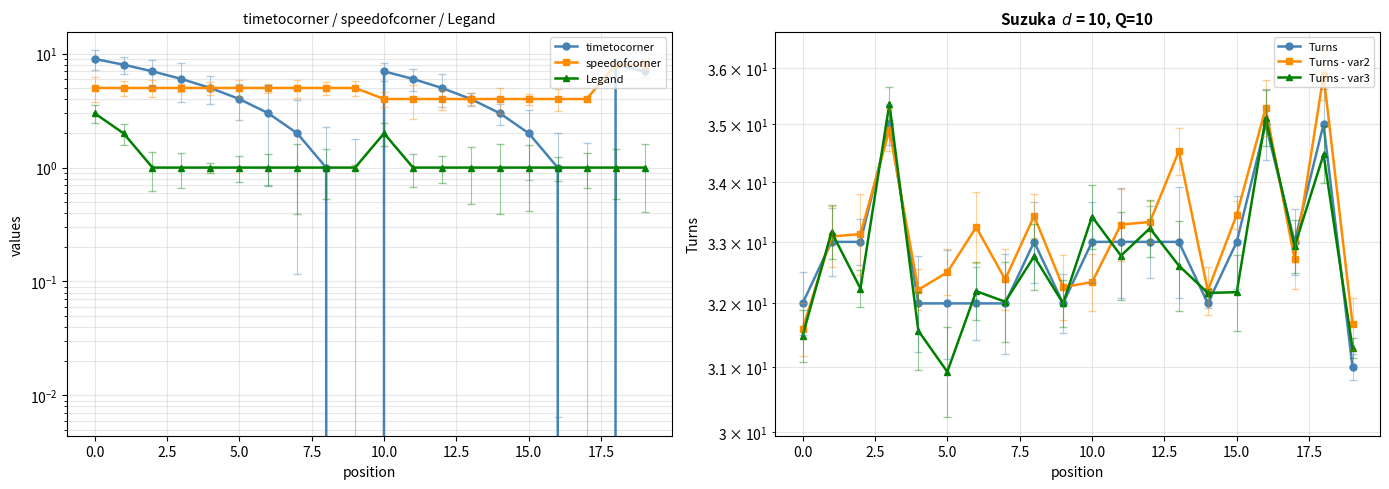

Rank the series at 17 from lowest to highest value.

timetocorner, Legand, speedofcorner, Turns - var2, Turns - var3, Turns